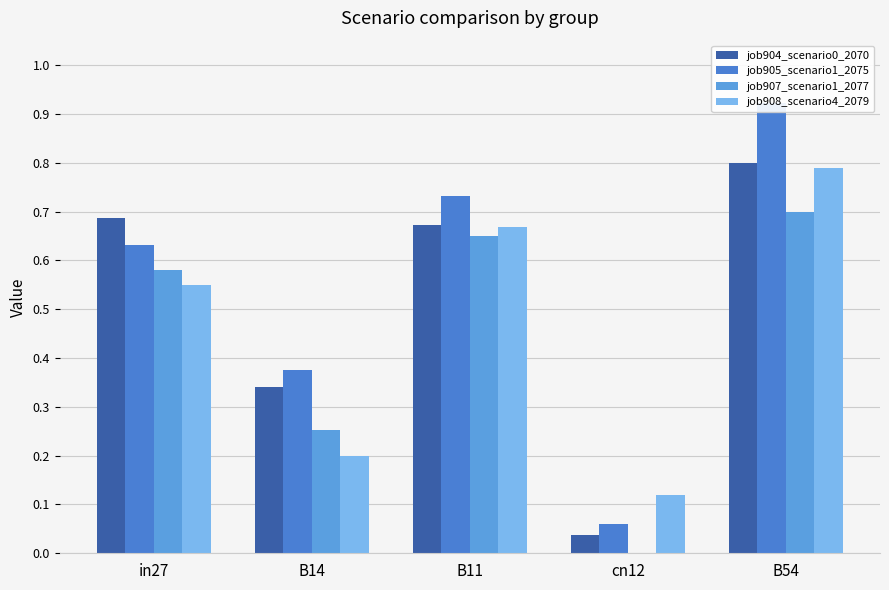

Which series has the largest range (max minus min)?

job905_scenario1_2075